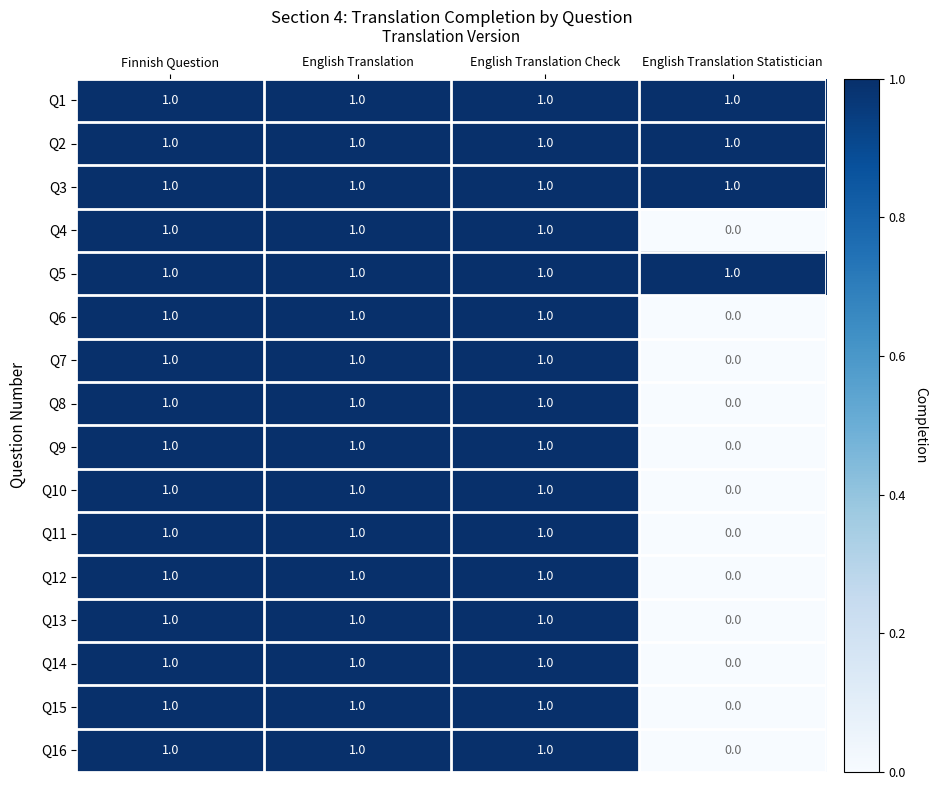

At how many categories does at least one series exceed 0?

4